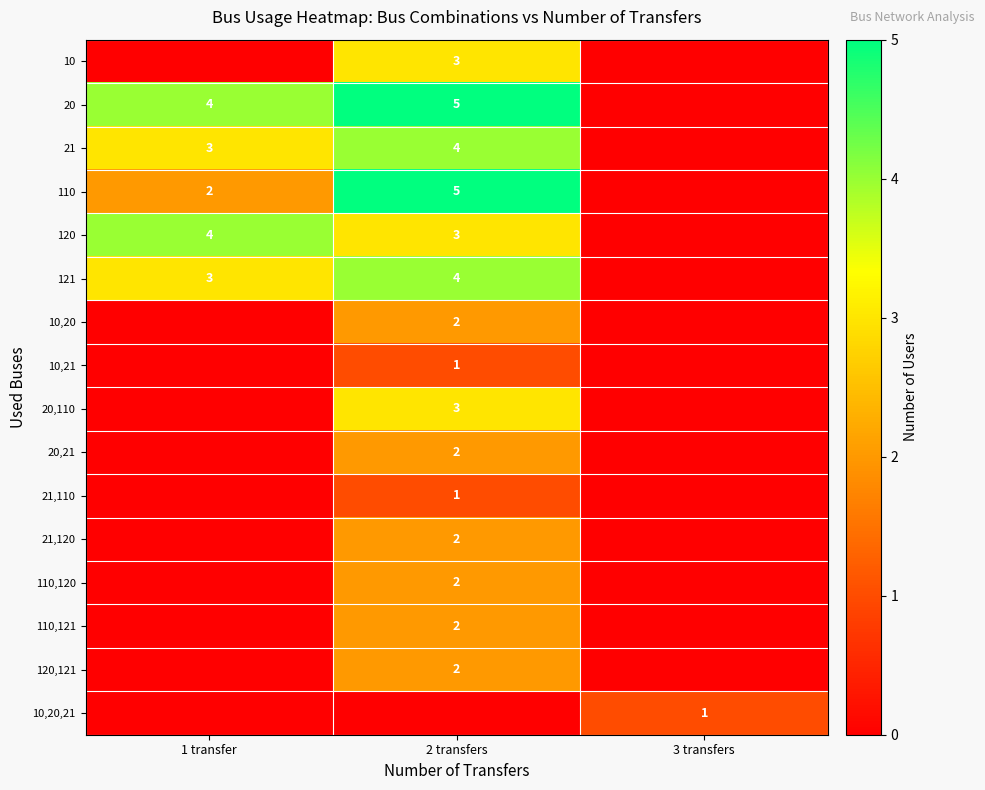

Is it true that 21 equals 3 at 1 transfer?

True